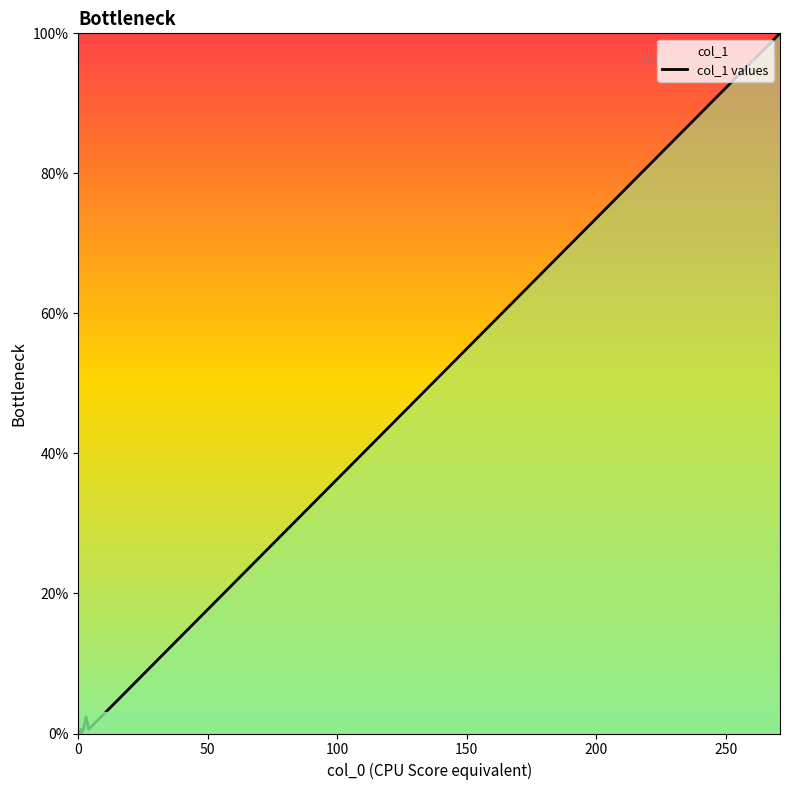

True or false: the data shows 66.0 at 0.

False